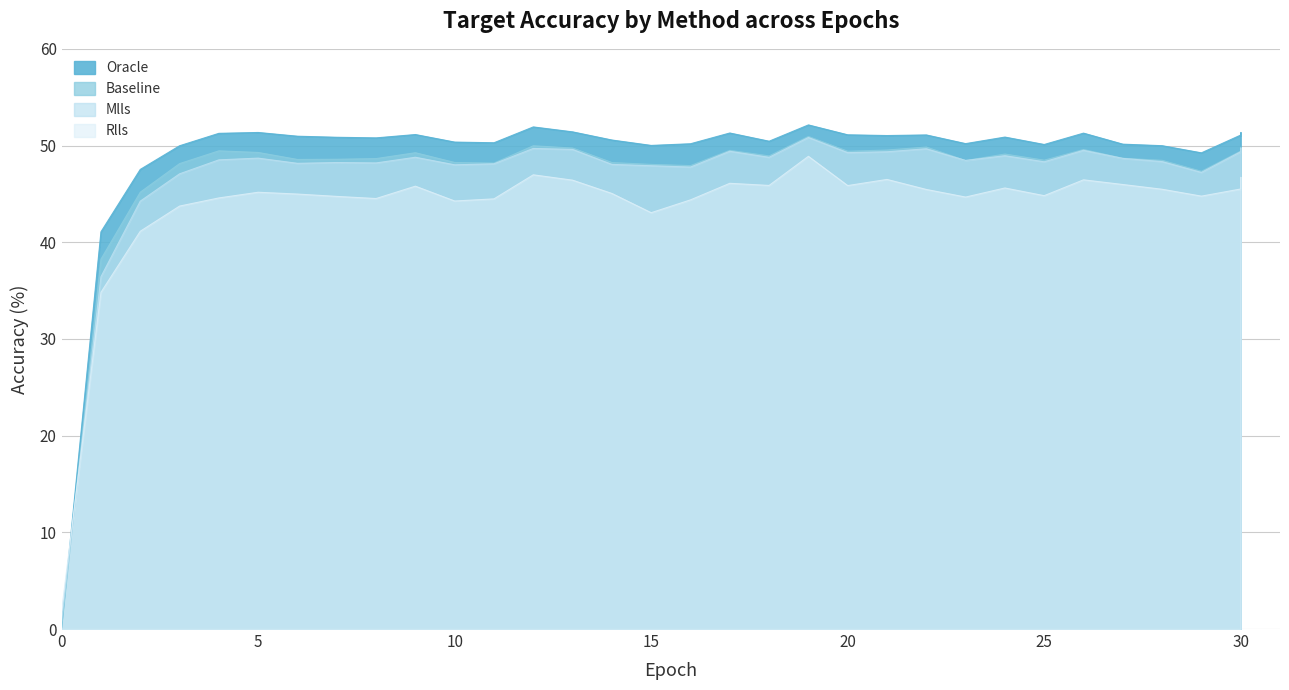

Reading left to right, transcribe all the data shown in this chart.

target_acc_oracle: 9=51.1	22=51.1	23=50.2	30=51.1	2=47.5	13=51.4	6=51.0	18=50.4	20=51.1	4=51.3	21=51.0	27=50.1	1=41.1	17=51.3	24=50.9	15=50.0	26=51.3	11=50.3	19=52.1	10=50.4	30=51.3	12=51.9	29=49.2	5=51.4	16=50.2	7=50.9	14=50.6	3=50.0	28=50.0	25=50.1	8=50.8	0=0.2
target_acc_baseline: 9=49.3	22=49.8	23=48.4	30=49.4	2=45.2	13=49.7	6=48.6	18=48.9	20=49.4	4=49.5	21=49.5	27=48.7	1=38.3	17=49.5	24=49.1	15=48.0	26=49.6	11=48.2	19=50.9	10=48.2	30=49.8	12=50.0	29=47.3	5=49.3	16=47.9	7=48.6	14=48.2	3=48.1	28=48.5	25=48.5	8=48.6	0=0.1
target_acc_MLLS: 9=48.8	22=49.7	23=48.5	30=49.4	2=44.2	13=49.6	6=48.2	18=48.8	20=49.3	4=48.5	21=49.4	27=48.7	1=36.4	17=49.4	24=48.9	15=47.9	26=49.5	11=48.1	19=50.8	10=48.0	30=49.7	12=49.7	29=47.2	5=48.7	16=47.8	7=48.2	14=48.0	3=47.1	28=48.3	25=48.3	8=48.2	0=0.8
target_acc_RLLS: 9=45.8	22=45.5	23=44.7	30=45.5	2=41.1	13=46.4	6=45.0	18=45.9	20=45.9	4=44.6	21=46.5	27=46.0	1=34.8	17=46.1	24=45.6	15=43.1	26=46.5	11=44.5	19=48.9	10=44.3	30=46.7	12=47.0	29=44.8	5=45.2	16=44.4	7=44.7	14=45.0	3=43.7	28=45.5	25=44.8	8=44.5	0=1.9